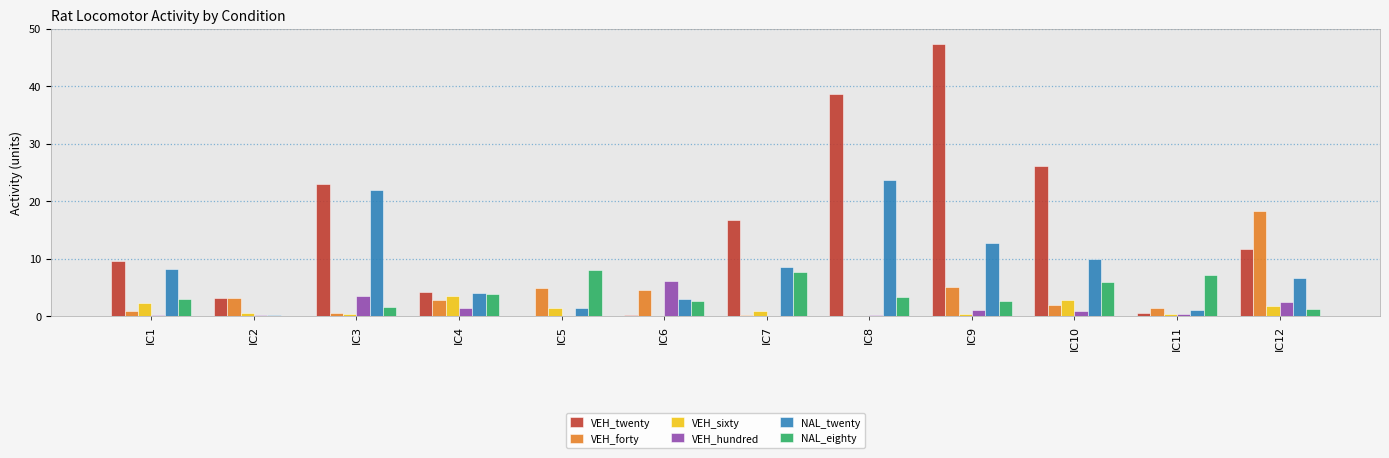

Which series has the largest total across all categories?

VEH_twenty